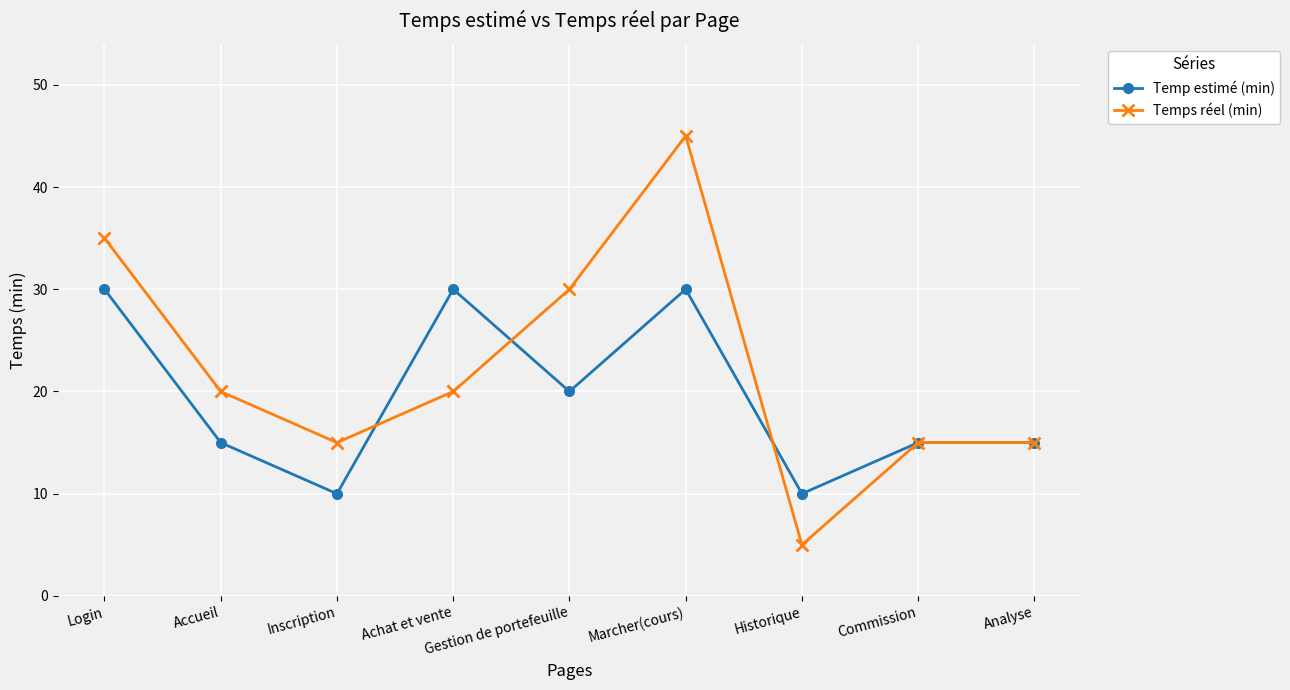

At how many categories does at least one series exceed 17?

5